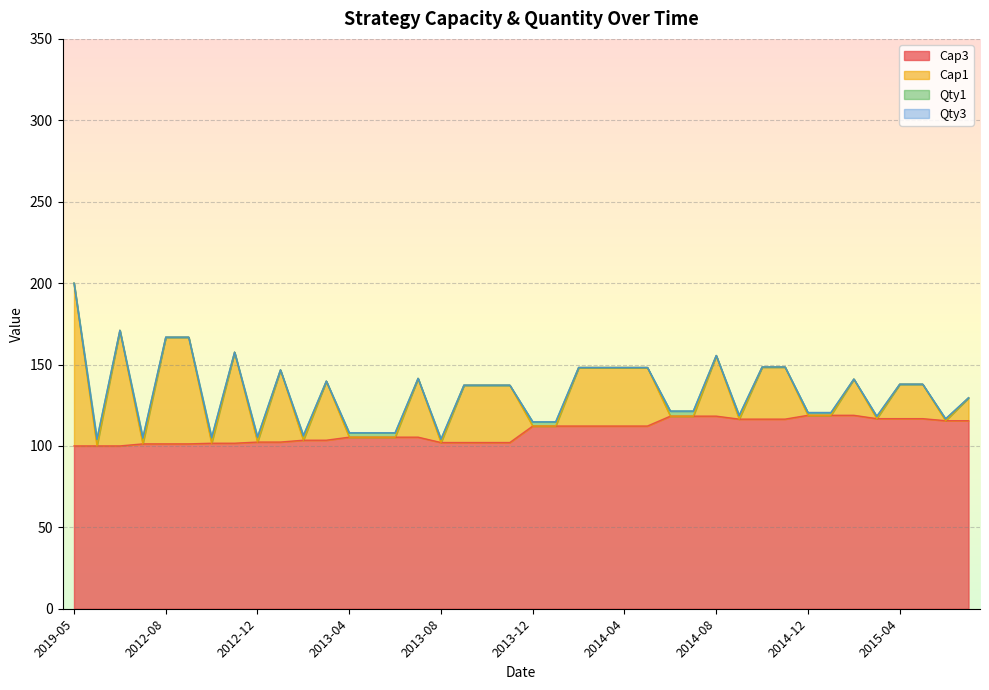

What is the value of the Cap3 point at the 32nd from the left?

116.5